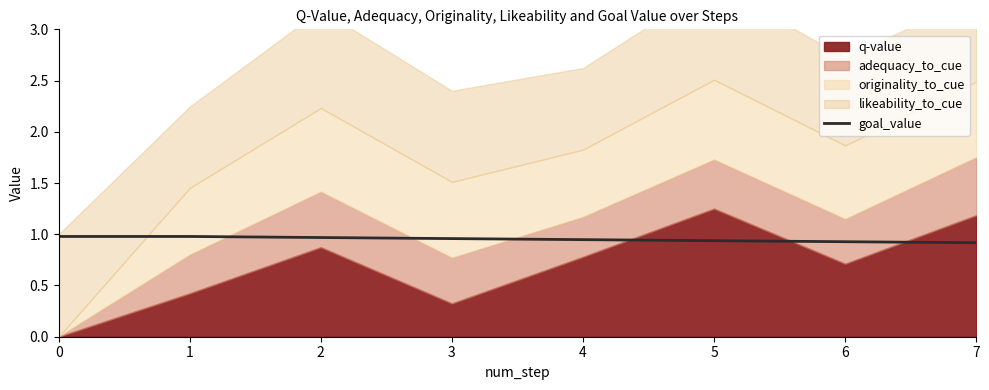

The goal_value series shows 0.9 at 6. True or false?

True